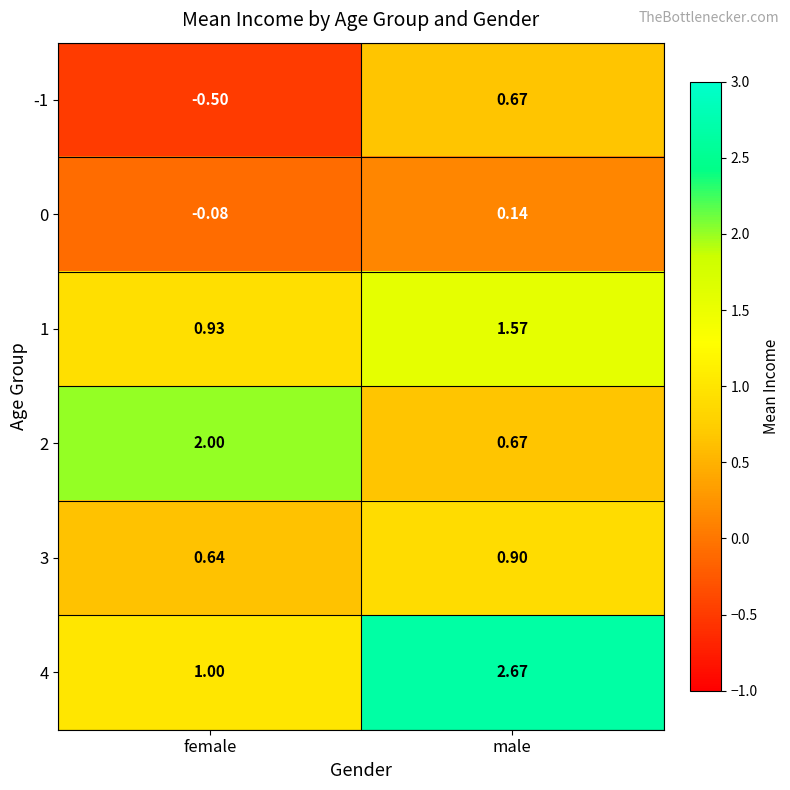

At which label is 4 closest to 1?

female